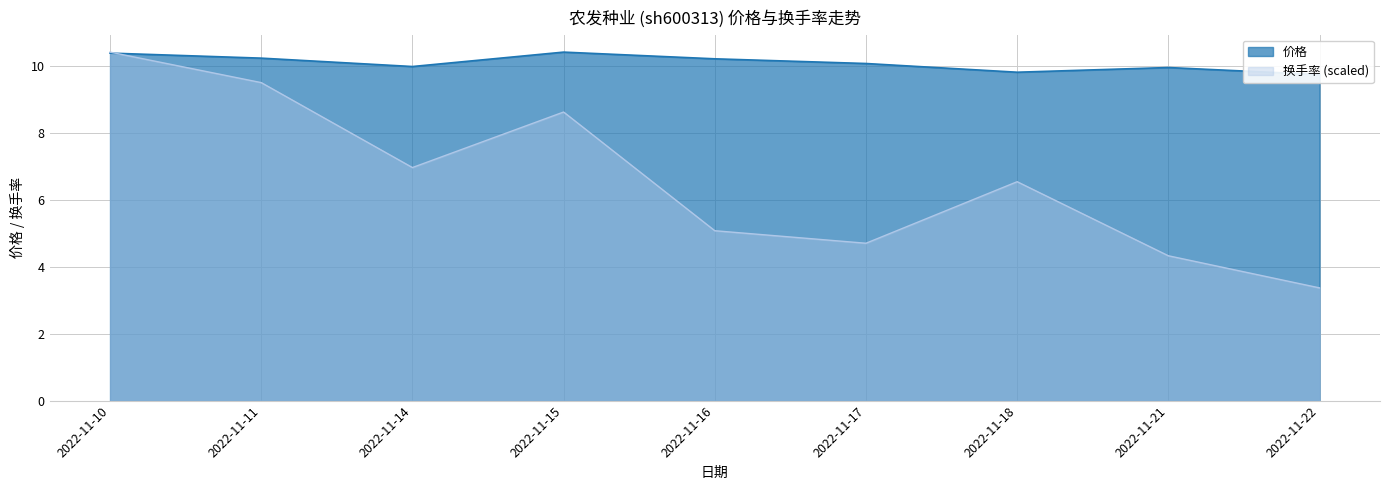

Rank the categories by 换手率 value from highest to lowest.

2022-11-10, 2022-11-11, 2022-11-15, 2022-11-14, 2022-11-18, 2022-11-16, 2022-11-17, 2022-11-21, 2022-11-22